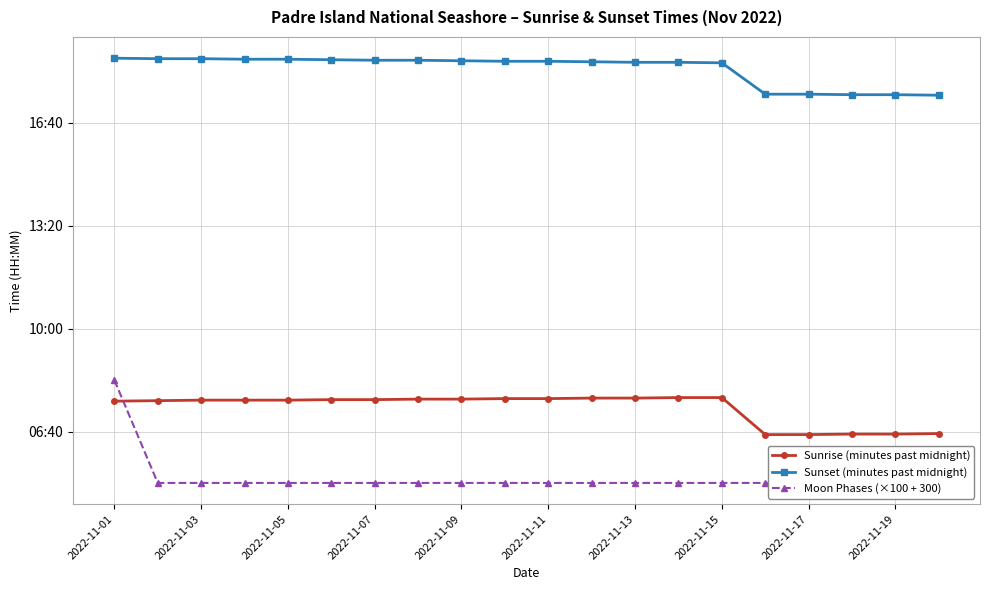

What are all the series names shown in the legend?

Sunrise (minutes past midnight), Sunset (minutes past midnight), Moon Phases (×100 + 300)